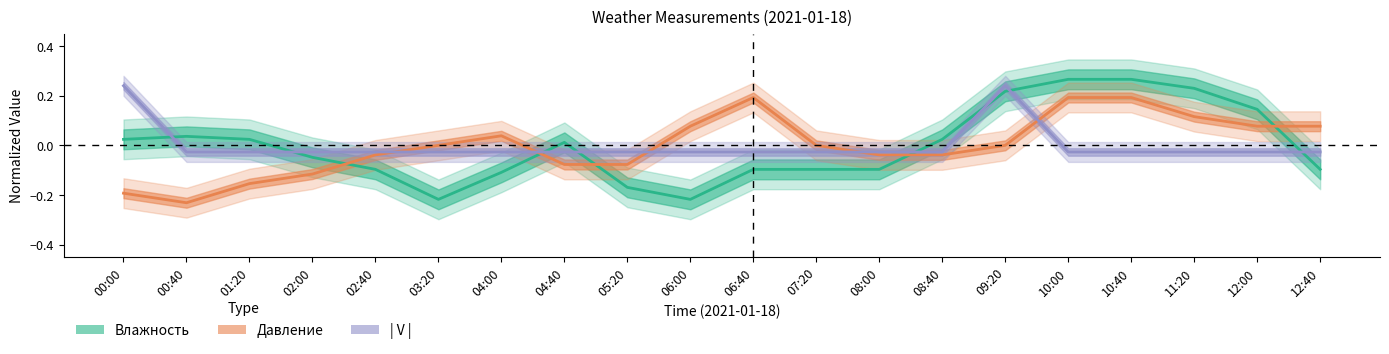

Does the chart display data point markers on the line(s)?

No